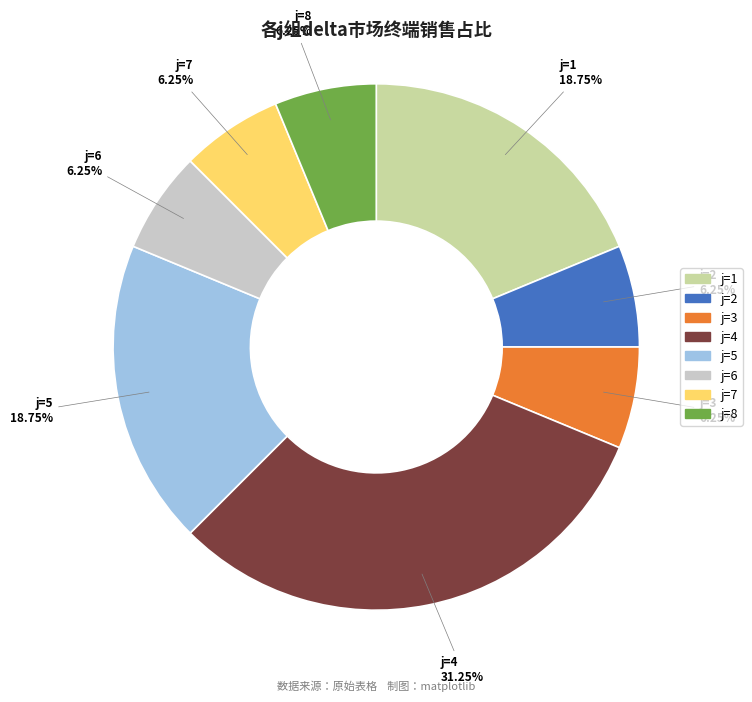

Is there any slice that represents more than half of the pie?

No